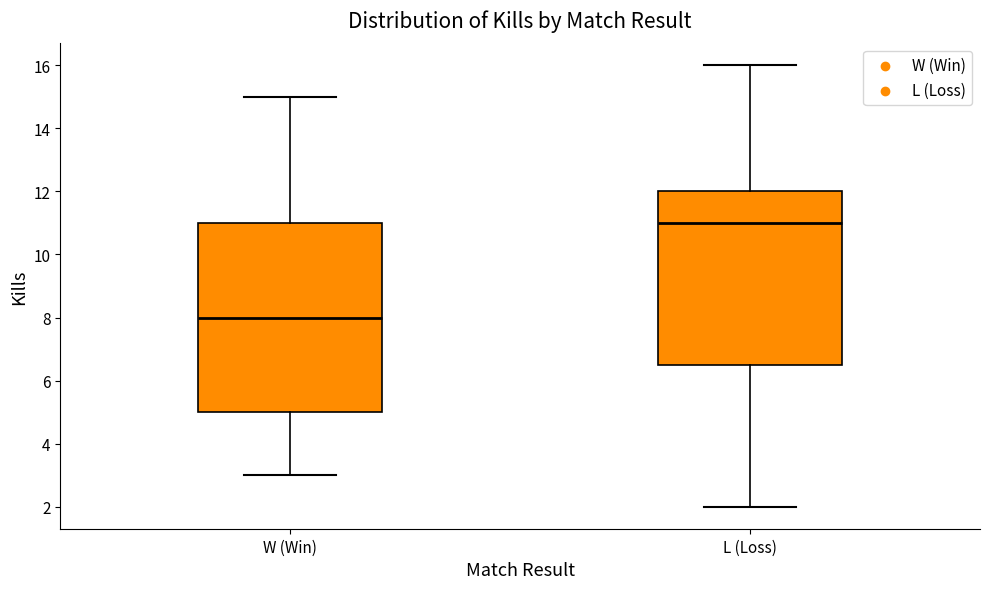

Reading left to right, read every box against the y-axis: the position of its median line, the range the box covers, and the ends of its whiskers. The values are not printed on the chart, so give them approximately, as read against the axis.

W (Win): median 8.0, box 5.0 to 11.0, whiskers 3.0 to 15.0
L (Loss): median 11.0, box 6.6 to 12.0, whiskers 2.0 to 16.0